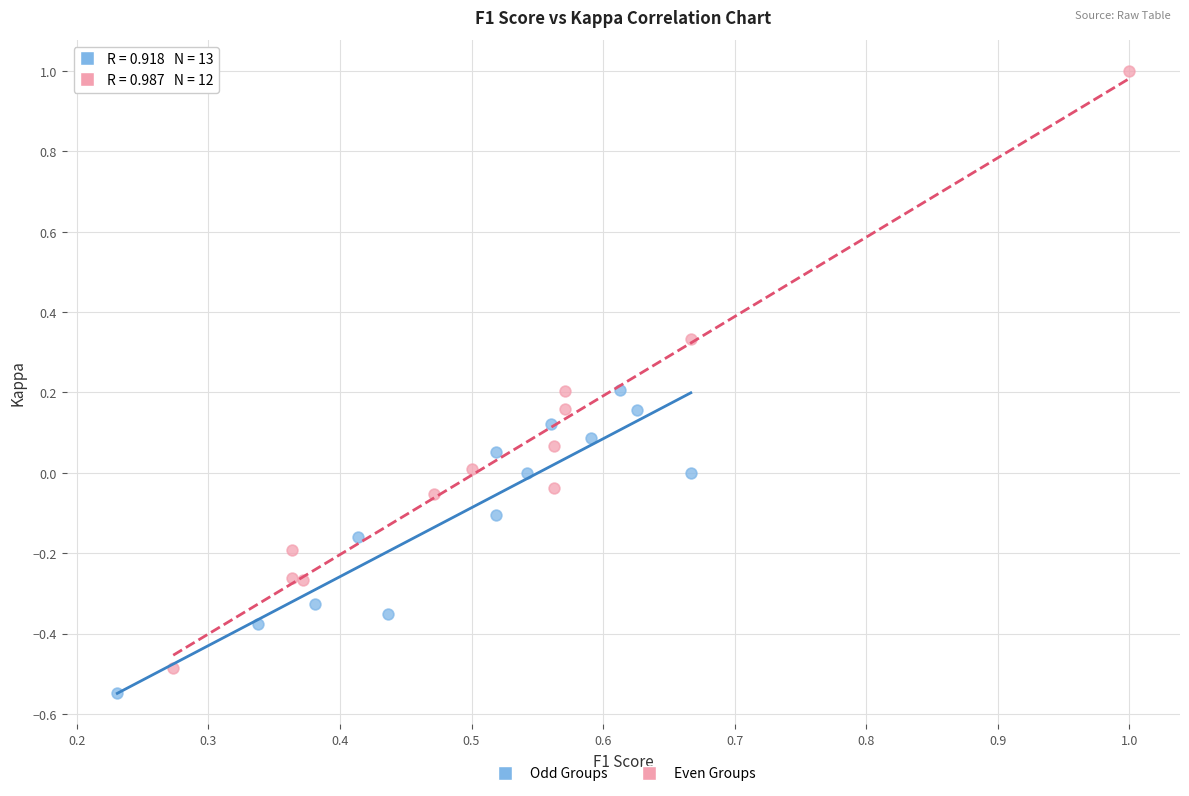

Which series reaches the maximum Y coordinate?

Even Groups